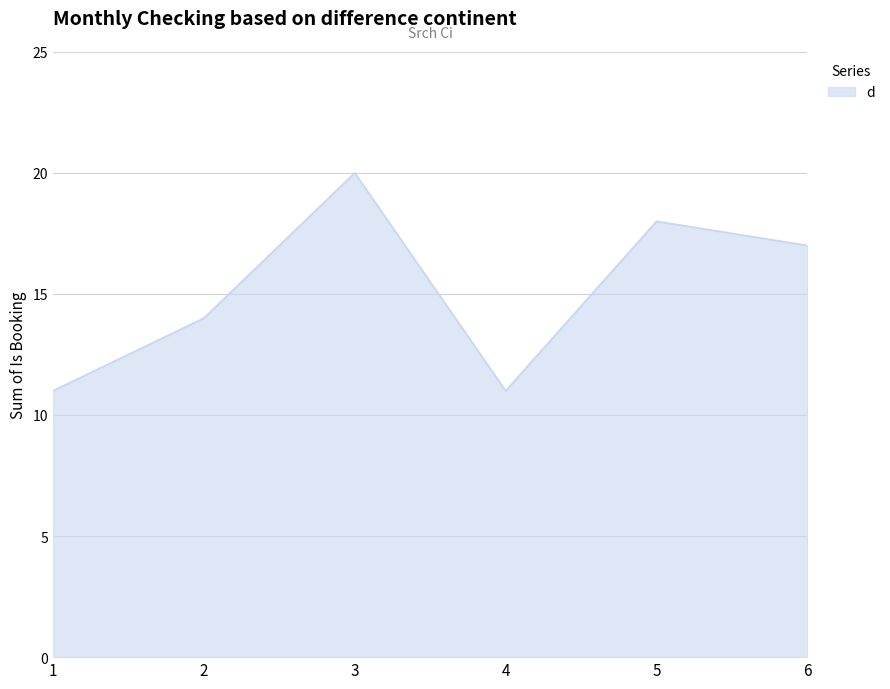

At which category does the chart reach its peak across all series?

3